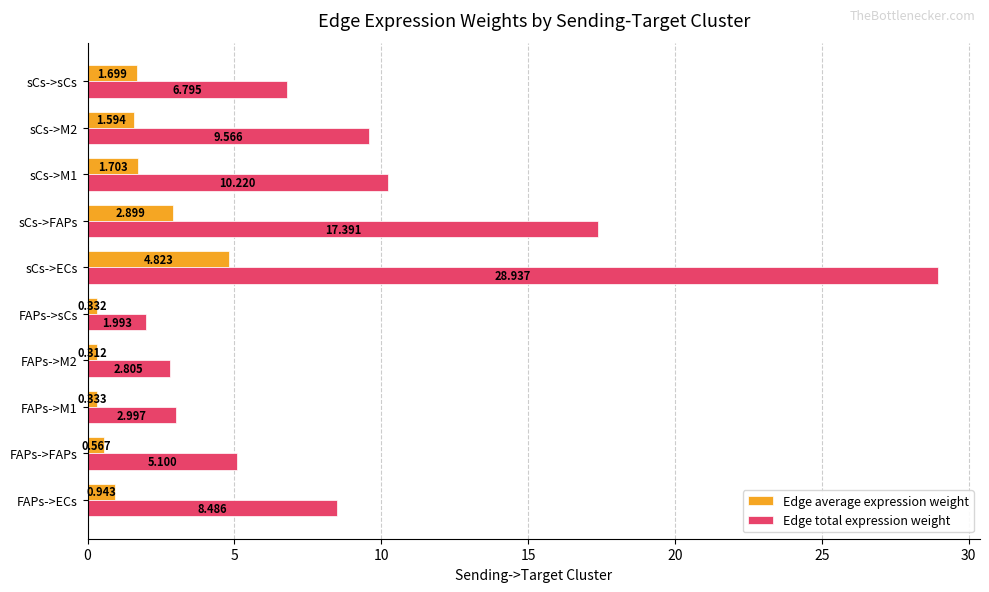

Where is Edge total expression weight nearest to the value 15?

sCs->FAPs